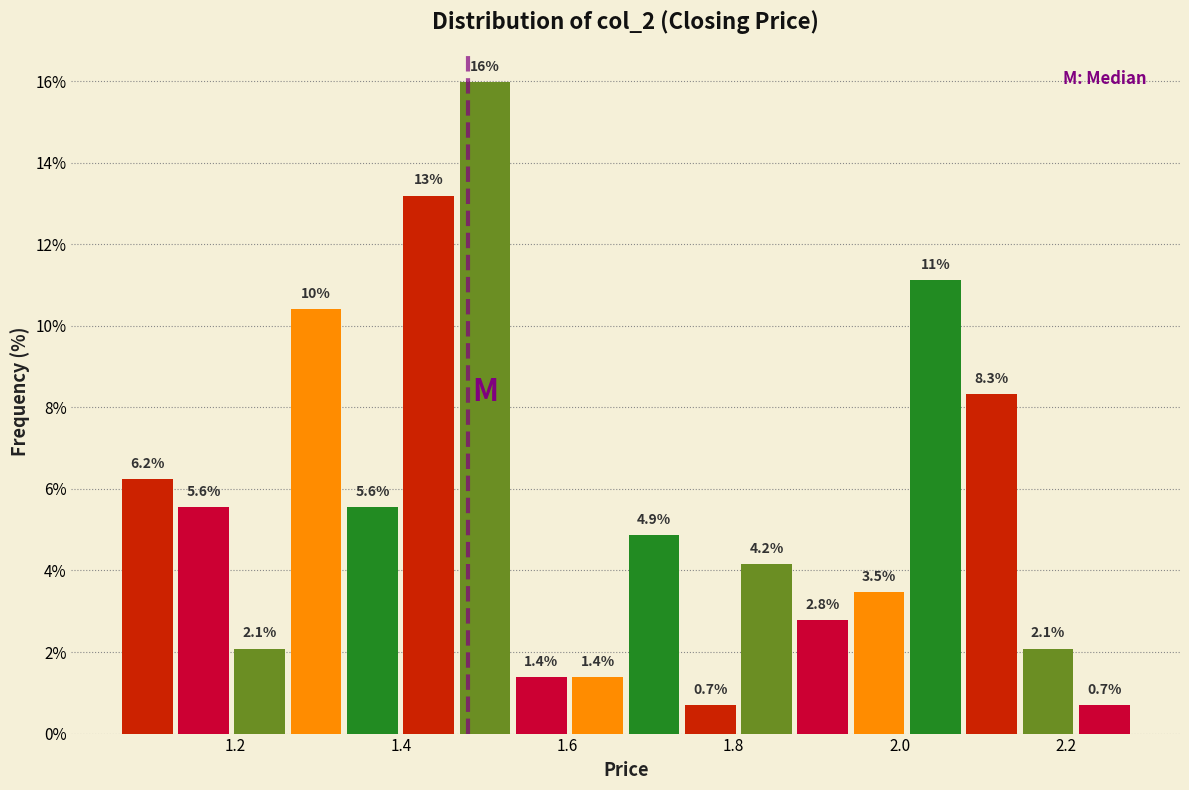

Read against the x-axis, roughly where is the centre of the tallest bar?

1.50